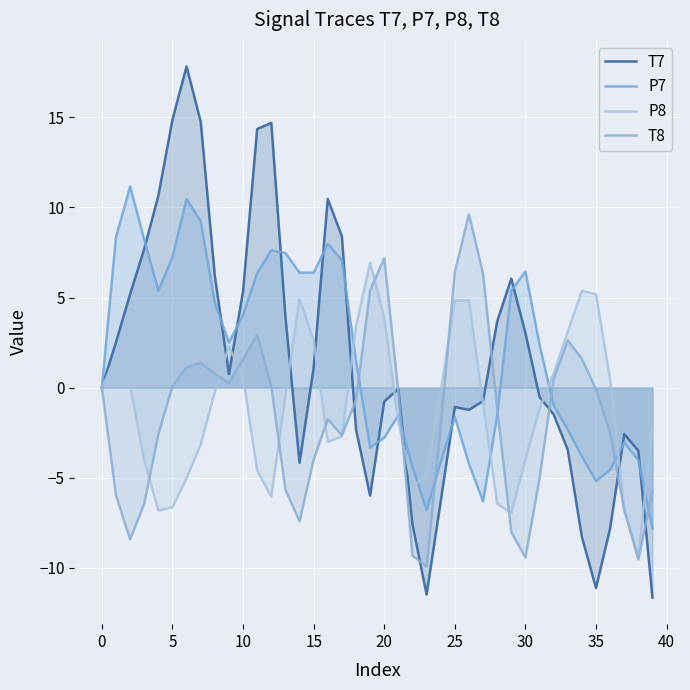

The T7 series shows -6.6 at 14. True or false?

False